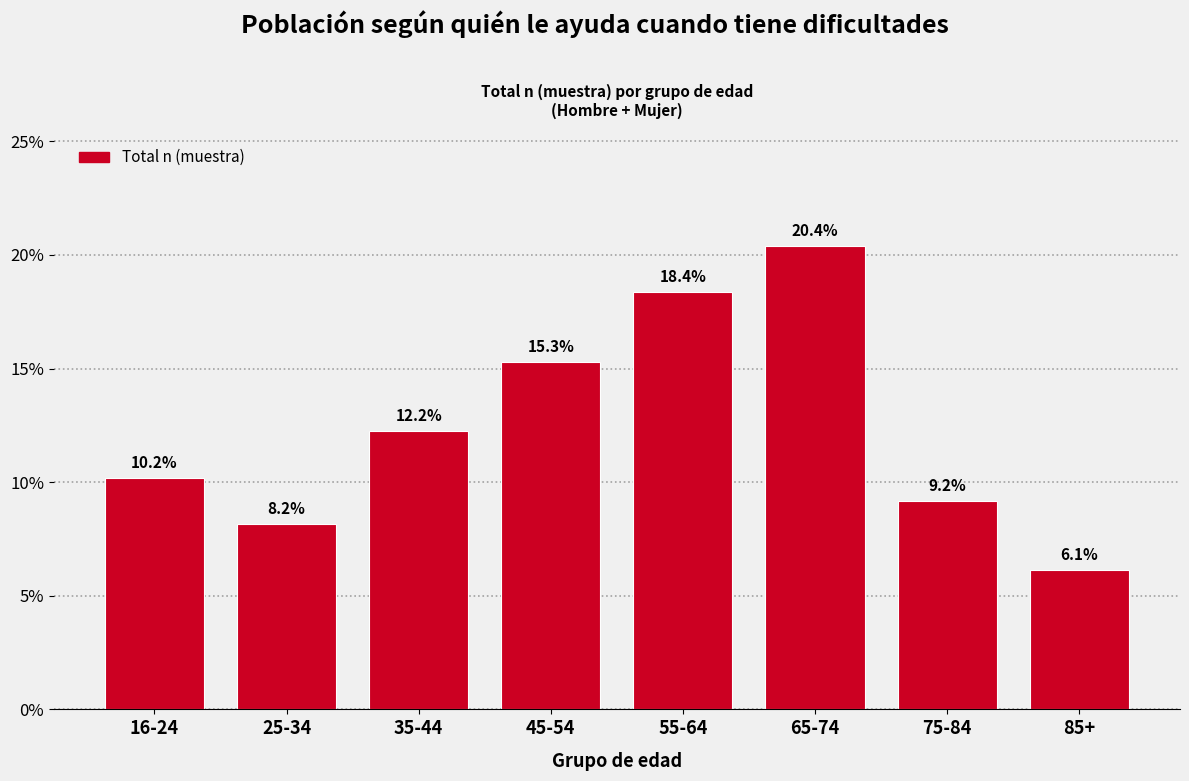

Reading left to right, transcribe all the data shown in this chart.

16-24=10.2	25-34=8.2	35-44=12.2	45-54=15.3	55-64=18.4	65-74=20.4	75-84=9.2	85+=6.1